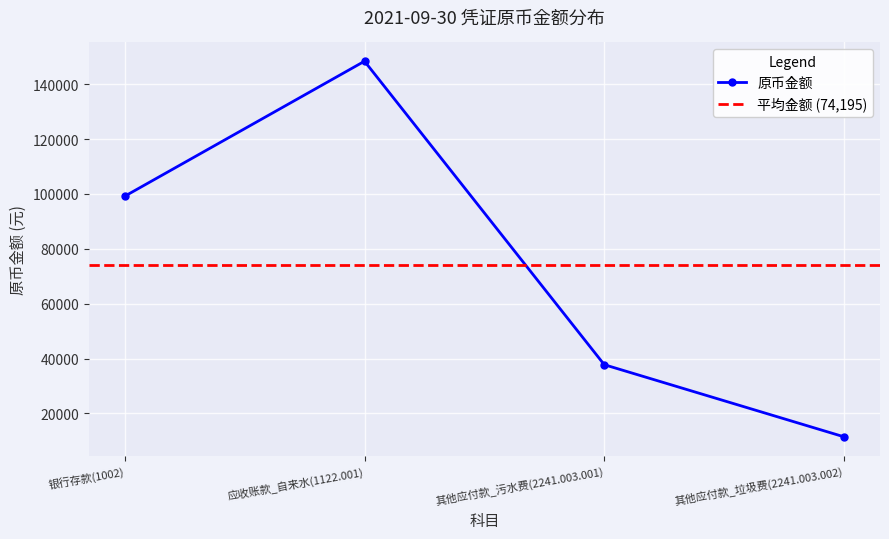

Which label corresponds to the largest value in the chart?

应收账款_自来水(1122.001)